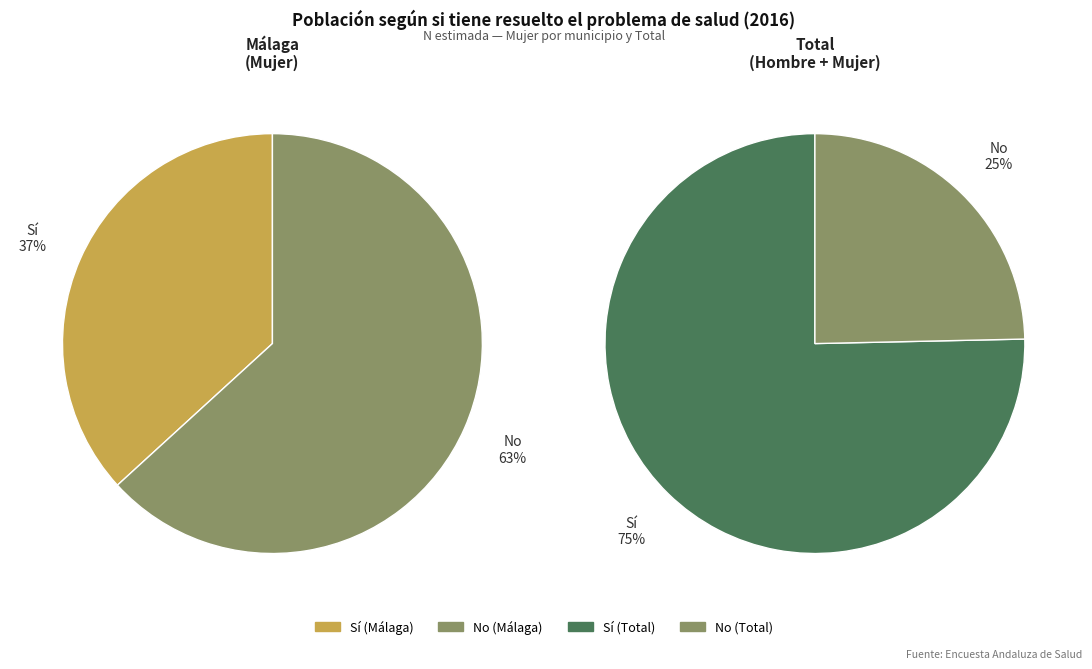

Do Sí and No together represent more than half of the pie?

Yes